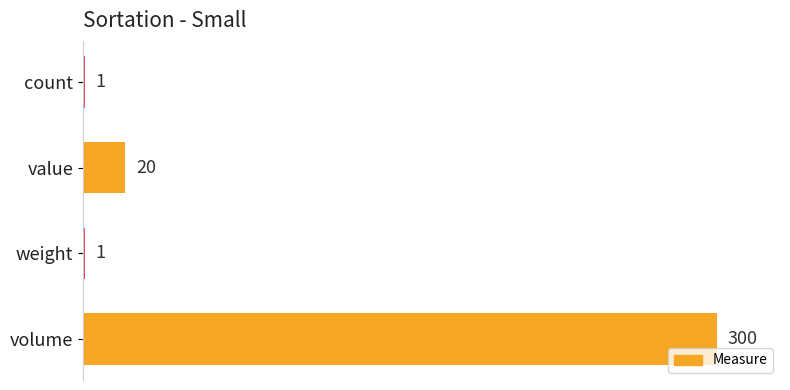

What is the sum of all values?

322